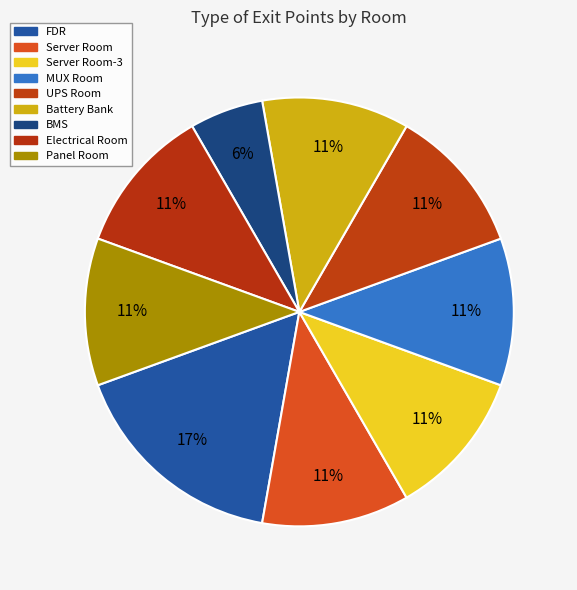

What percentage is the Electrical Room slice, to the nearest percent?

11%